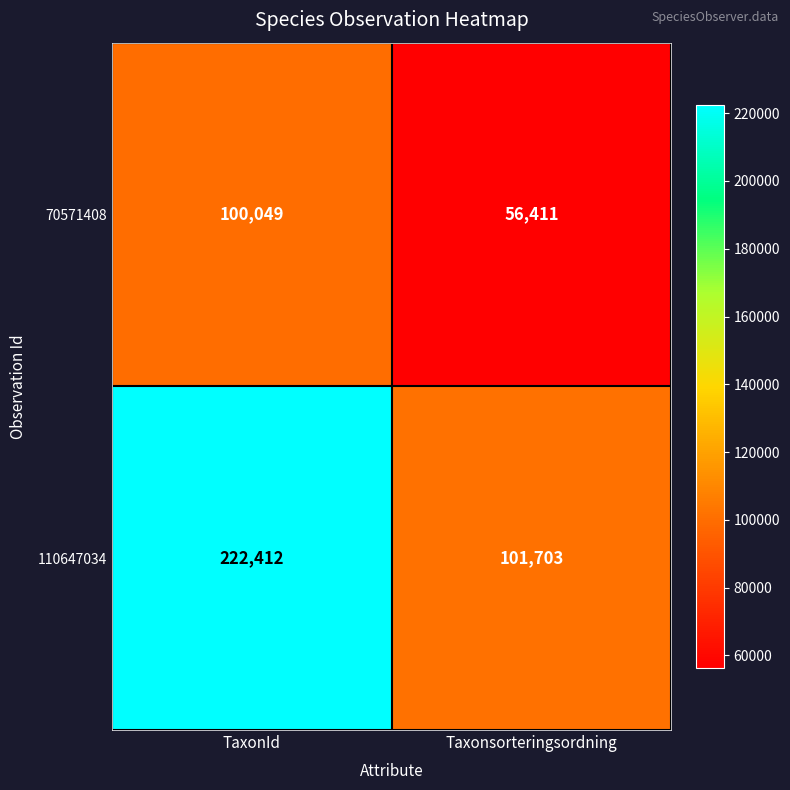

Is it true that 110647034 equals 50571 at Taxonsorteringsordning?

False